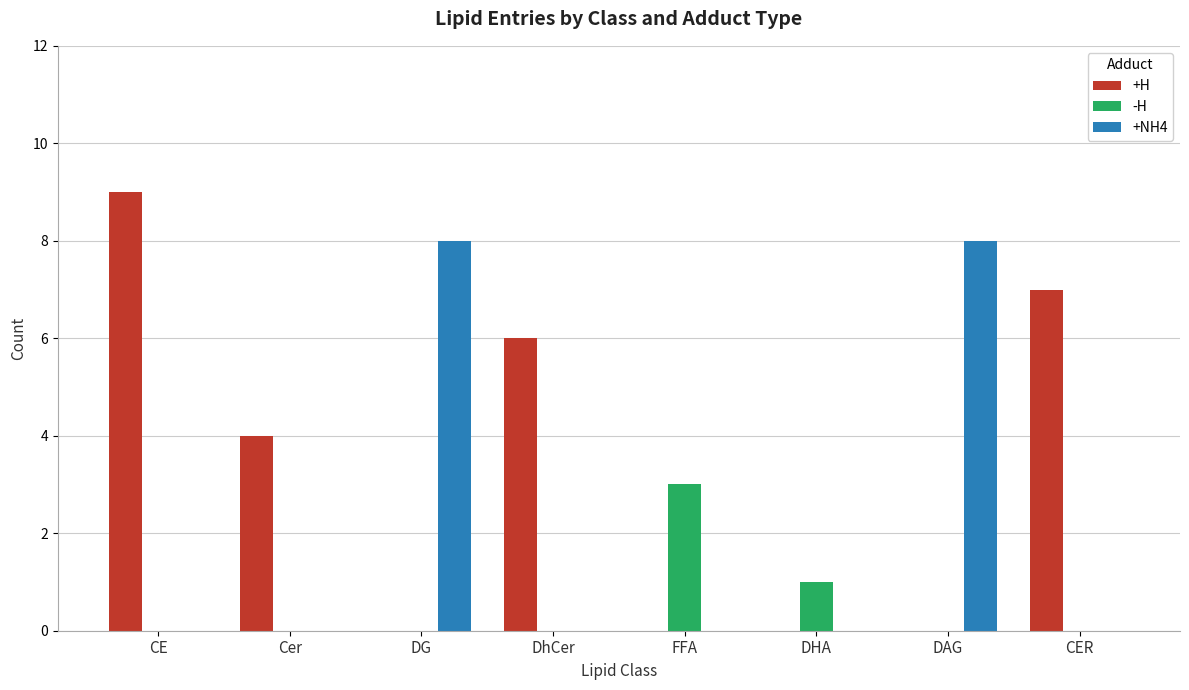

What is the sum of the +H values at Cer and CE?

13